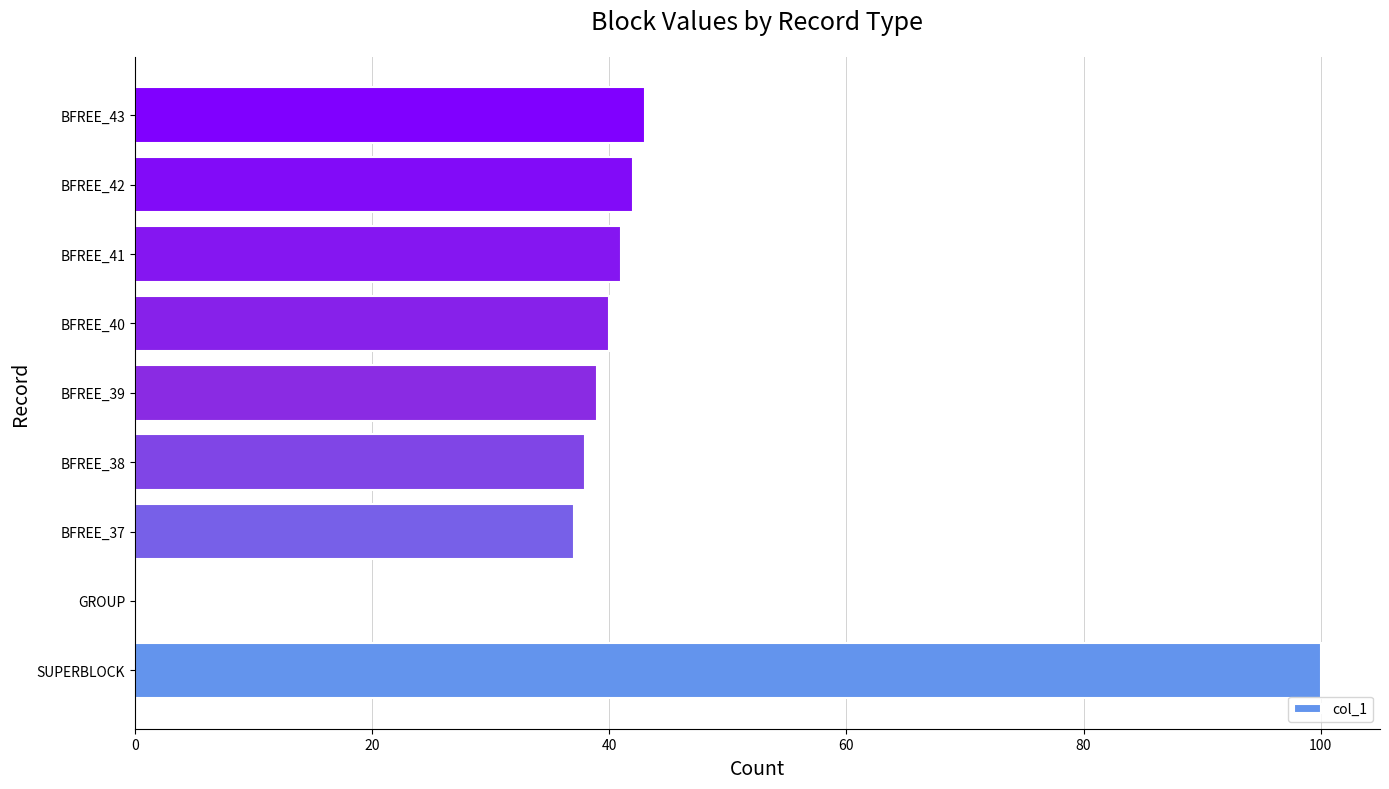

Reading bottom to top, extract all data points from this chart.

SUPERBLOCK=100	GROUP=0	BFREE_37=37	BFREE_38=38	BFREE_39=39	BFREE_40=40	BFREE_41=41	BFREE_42=42	BFREE_43=43